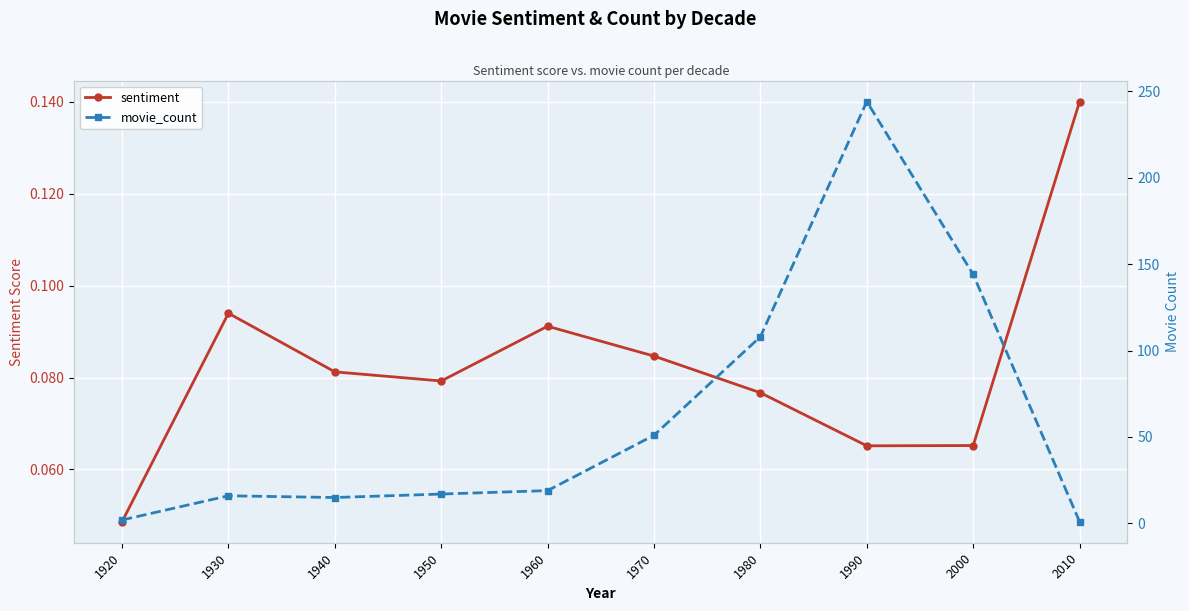

What are all the series names shown in the legend?

sentiment, movie_count